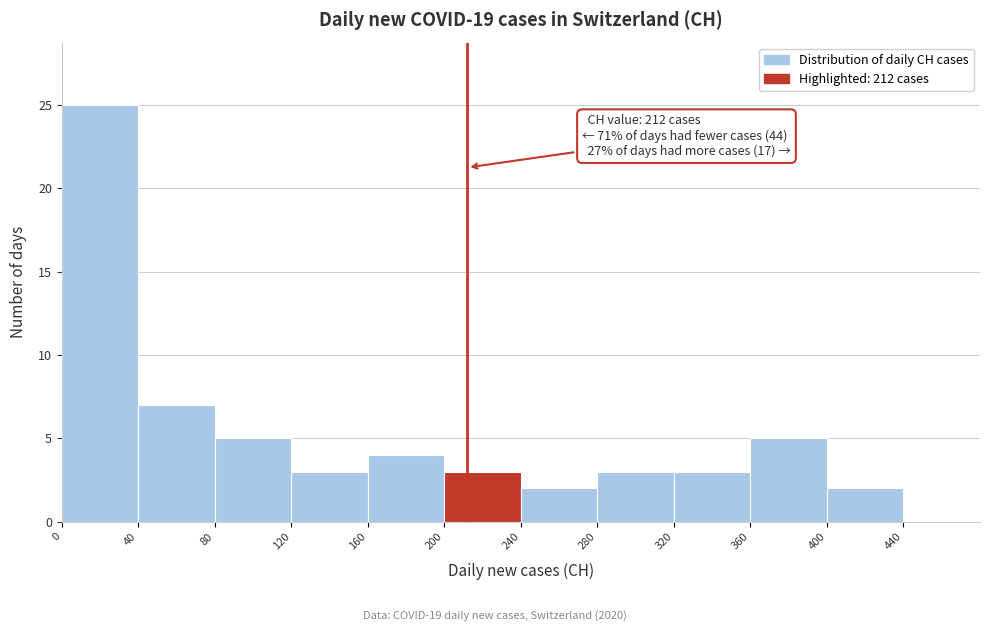

Over which range of the x-axis is the bar tallest?

0 to 40